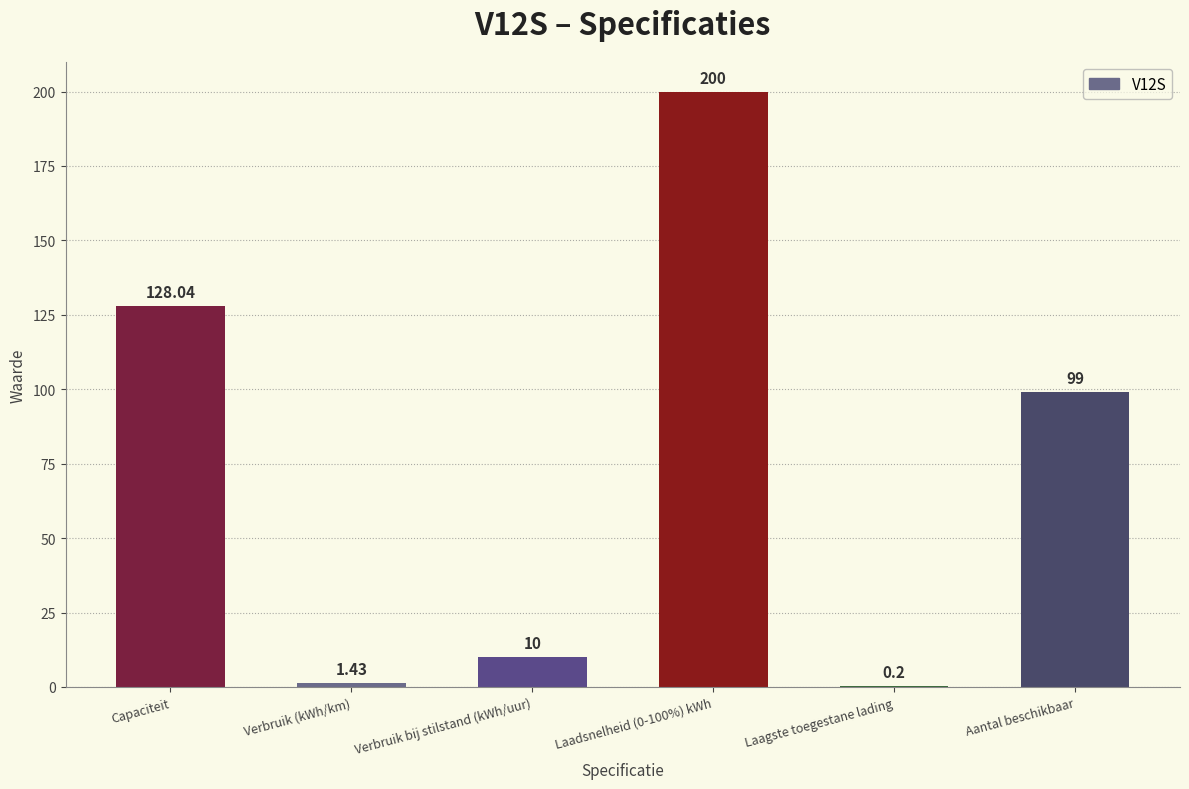

Where is the data nearest to the value 100?

Aantal beschikbaar